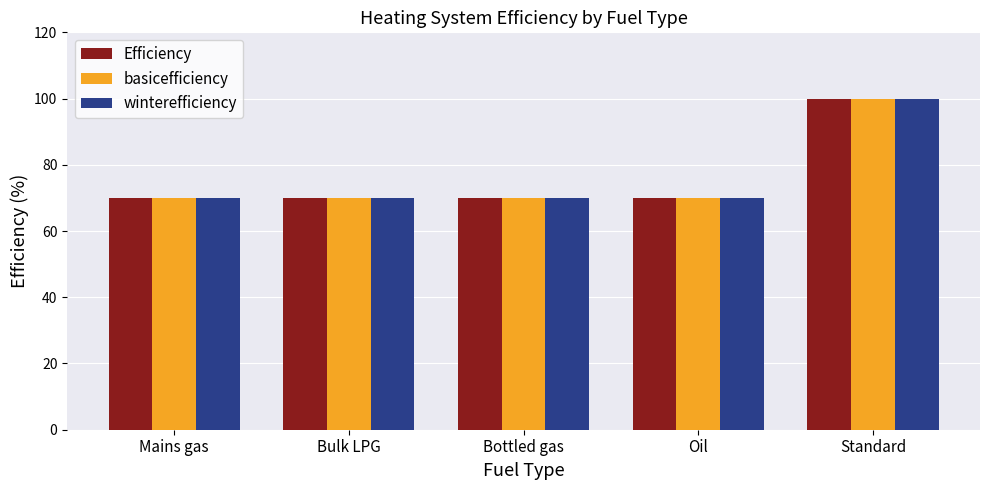

What is the sum of all Efficiency values?

380